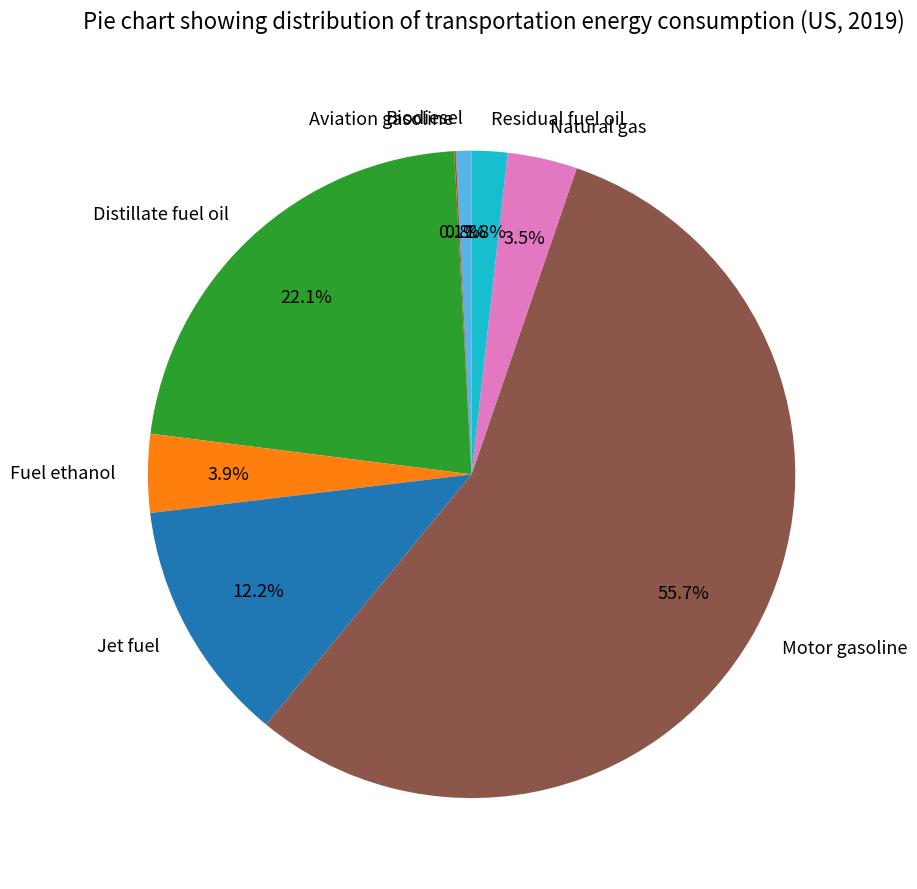

What is the largest slice in the pie chart?

Motor gasoline